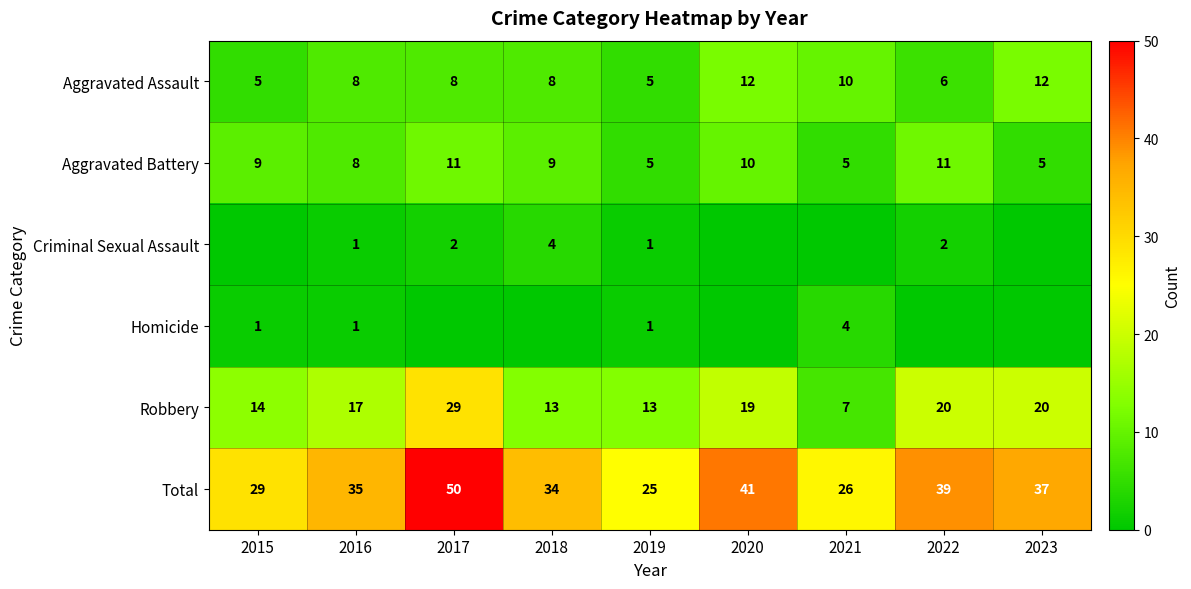

Read the Robbery value at 2018, to the nearest 5.

15